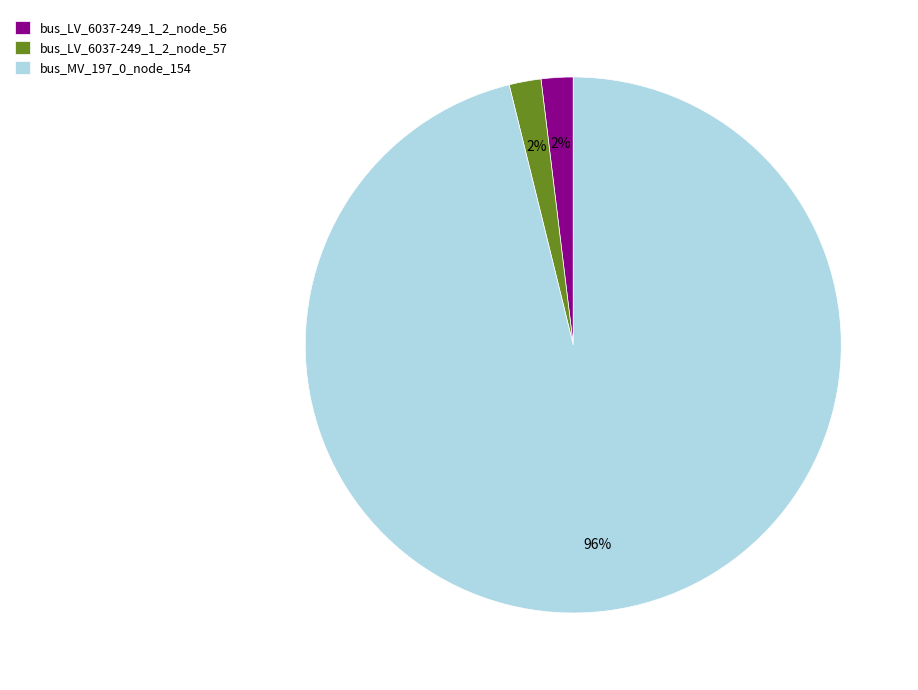

True or false: bus_LV_6037-249_1_2_node_56 accounts for 2% of the total.

True